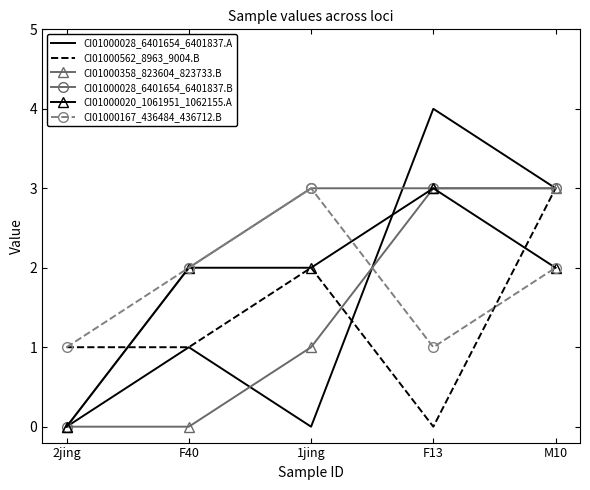

True or false: CI01000028_6401654_6401837.A has more than 2 interior local peaks.

False